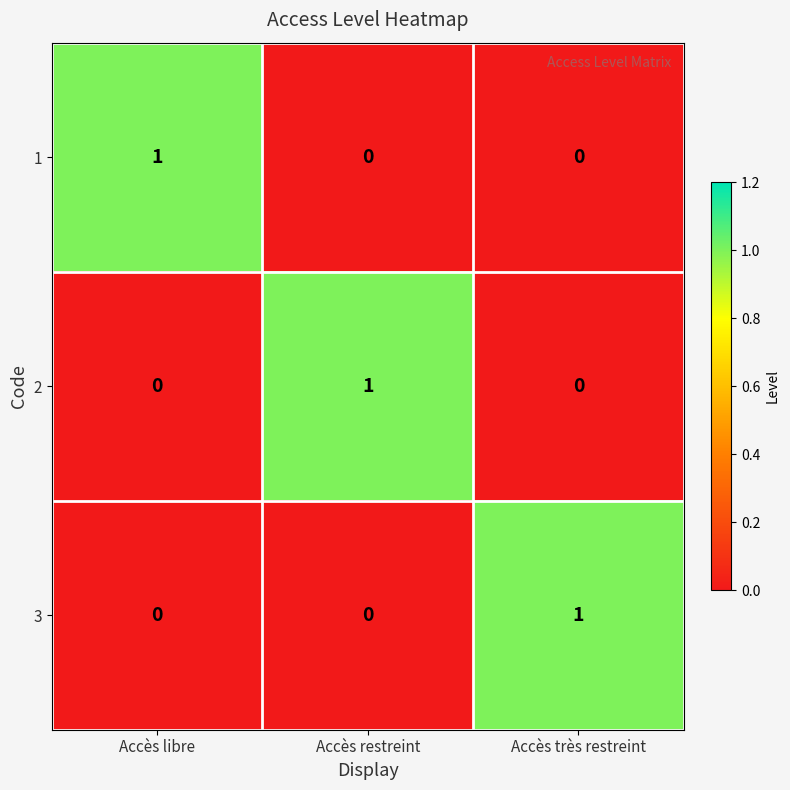

Is the value of 2 at Accès restreint greater than the value of 3 at Accès libre?

Yes